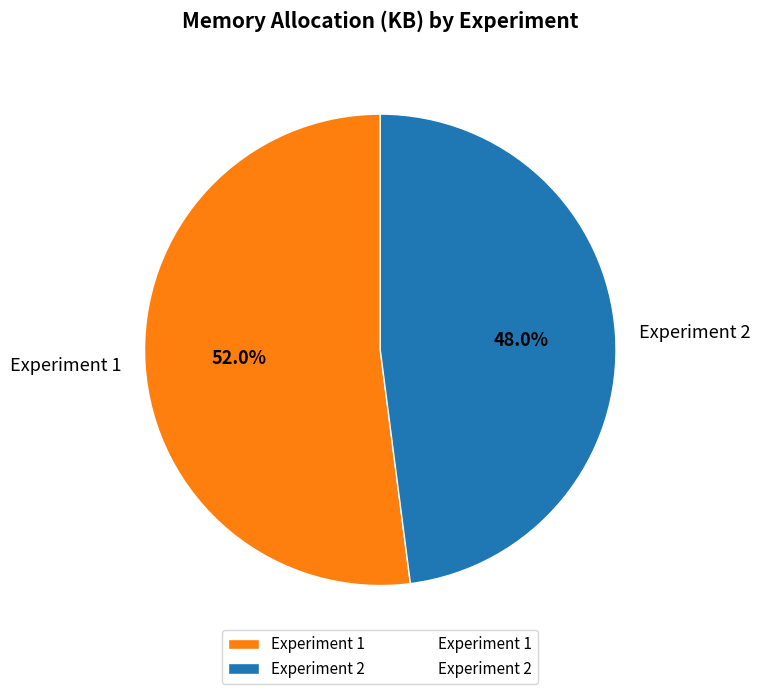

To the nearest percent, what is the difference between the Experiment 1 and Experiment 2 slice percentages?

4%